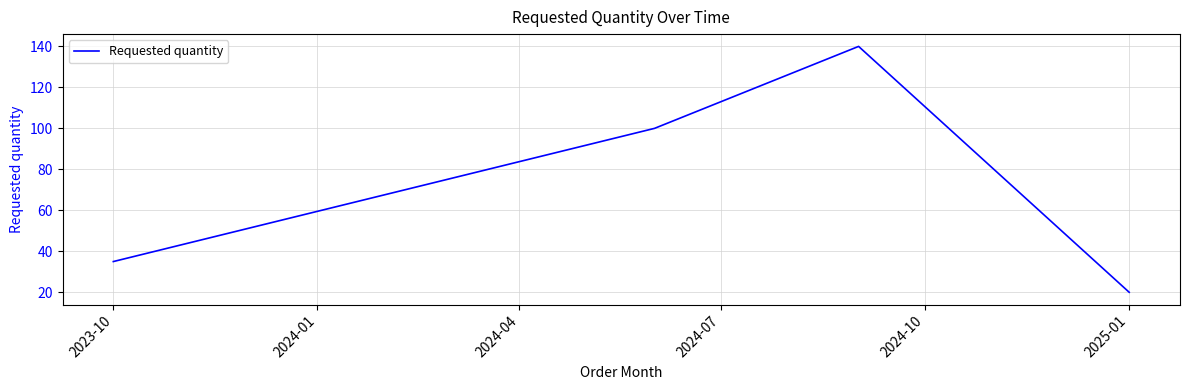

True or false: the data has more than 2 interior local peaks.

False